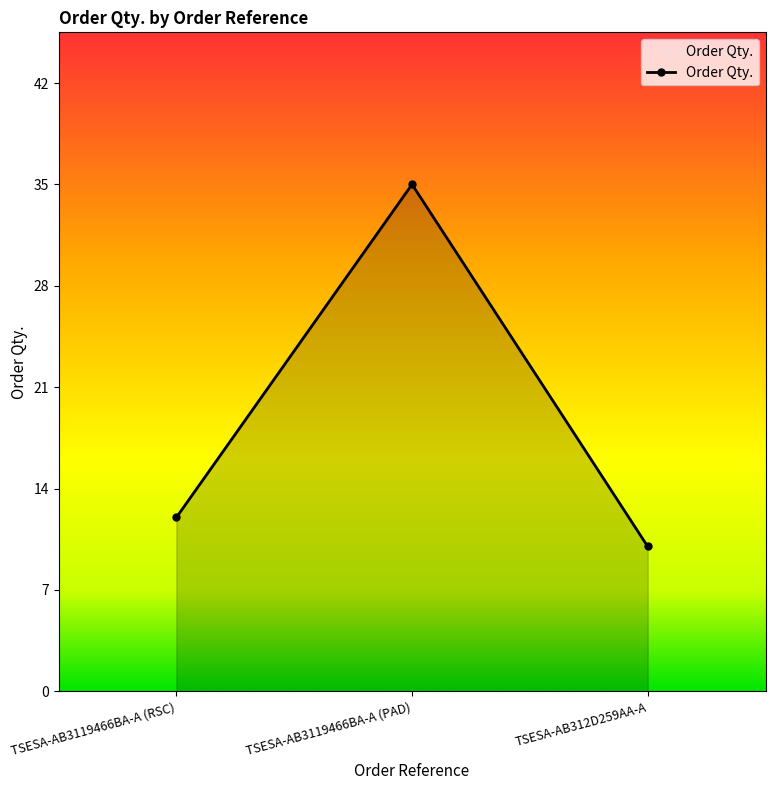

Between TSESA-AB3119466BA-A (RSC) and TSESA-AB312D259AA-A, which is larger?

TSESA-AB3119466BA-A (RSC)